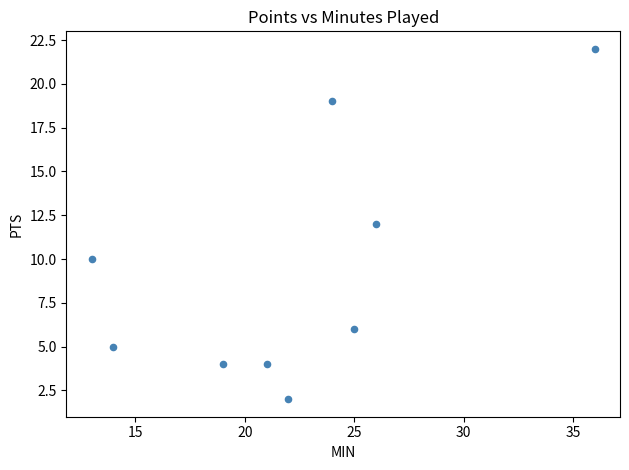

What is the range of X values (max minus min)?

23